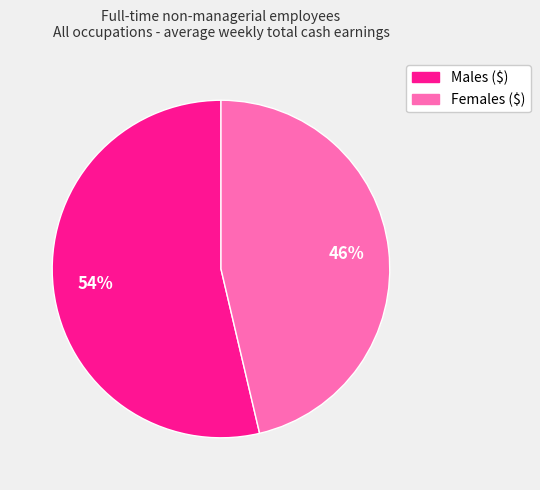

Count the number of slices in the pie.

2